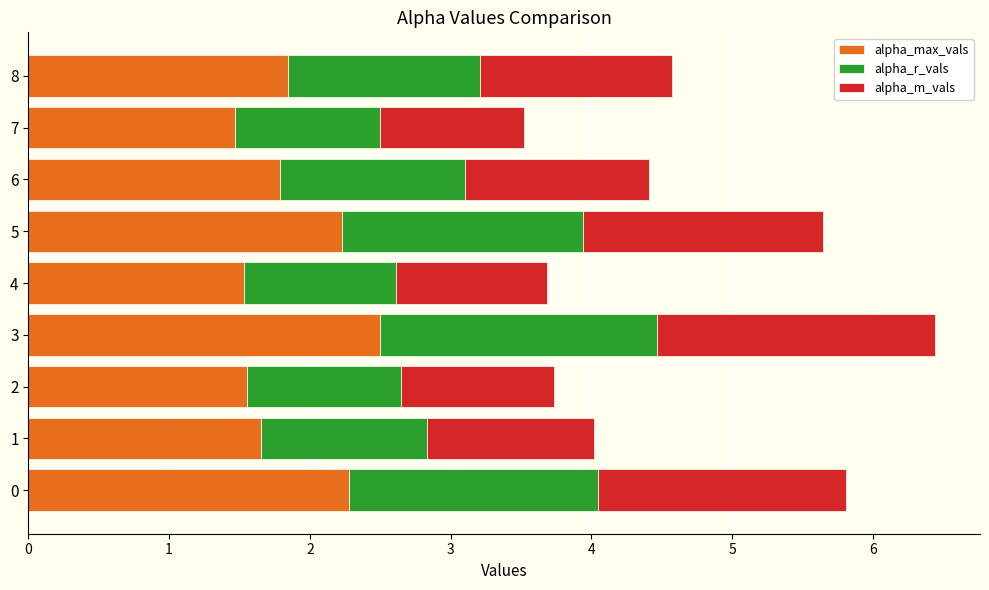

What is the total value across all series at 1?

4.0